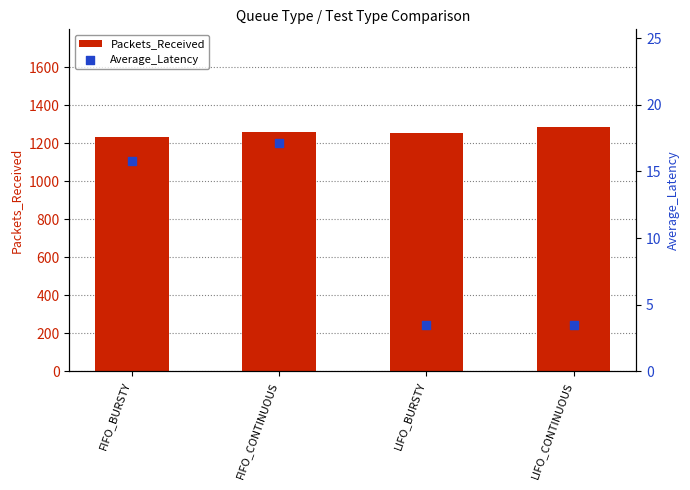

Which series has the largest total across all categories?

Packets_Received